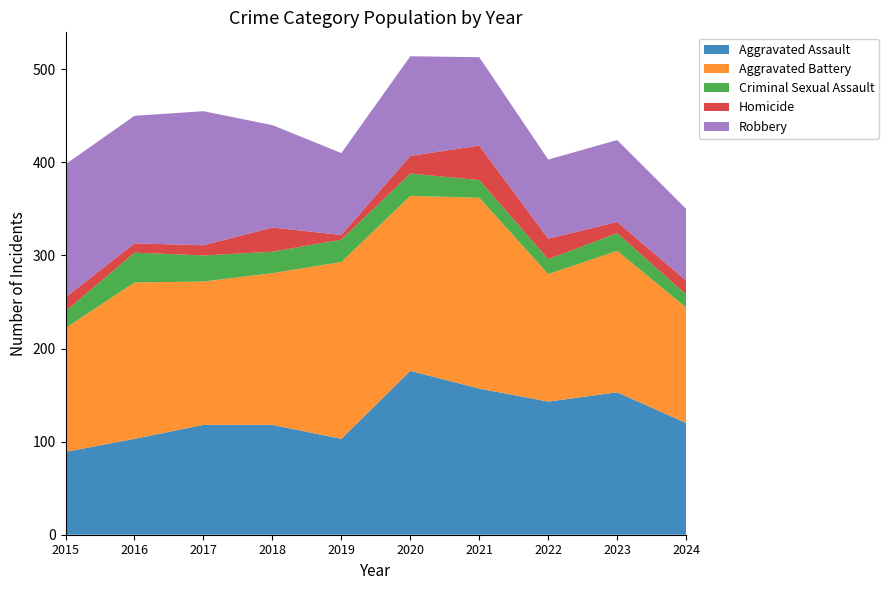

Reading left to right, transcribe all the data shown in this chart.

Aggravated Assault: 2015=89	2016=103	2017=118	2018=118	2019=103	2020=176	2021=157	2022=143	2023=153	2024=120
Aggravated Battery: 2015=133	2016=168	2017=154	2018=163	2019=190	2020=188	2021=205	2022=137	2023=152	2024=124
Criminal Sexual Assault: 2015=18	2016=32	2017=28	2018=23	2019=24	2020=24	2021=19	2022=16	2023=19	2024=14
Homicide: 2015=15	2016=10	2017=11	2018=26	2019=5	2020=19	2021=37	2022=22	2023=12	2024=15
Robbery: 2015=143	2016=137	2017=144	2018=110	2019=88	2020=107	2021=95	2022=85	2023=88	2024=77